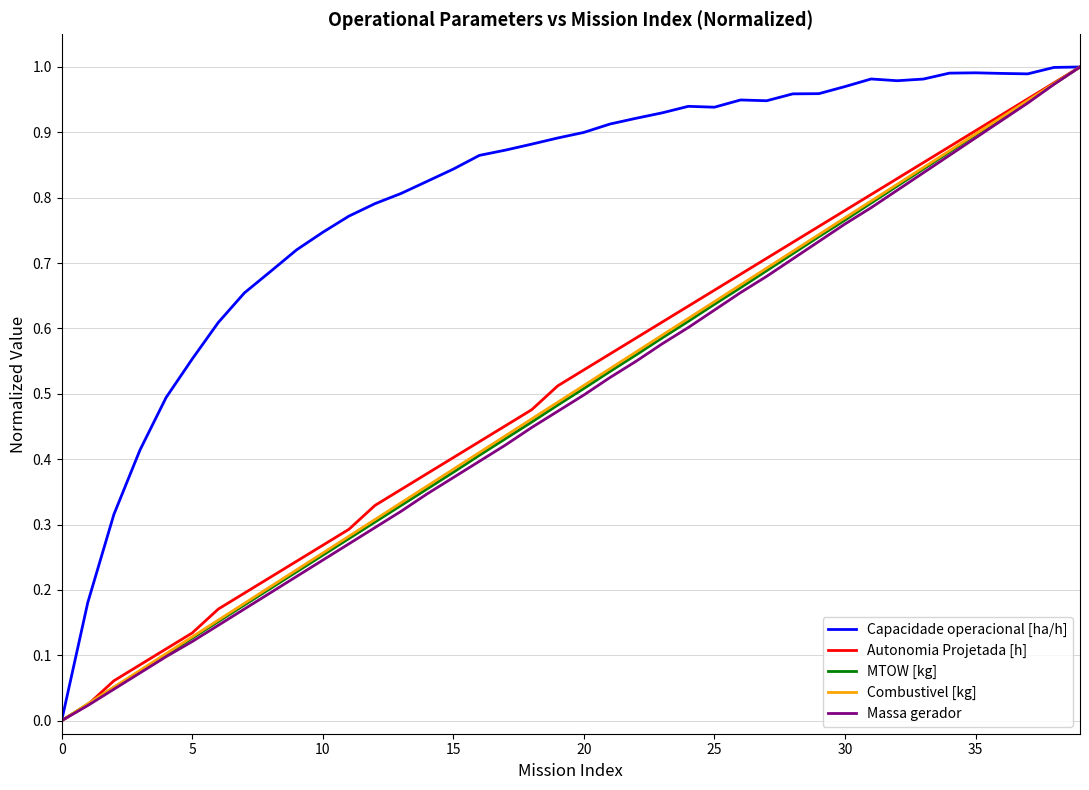

How many values in the MTOW [kg] series exceed 0?

39